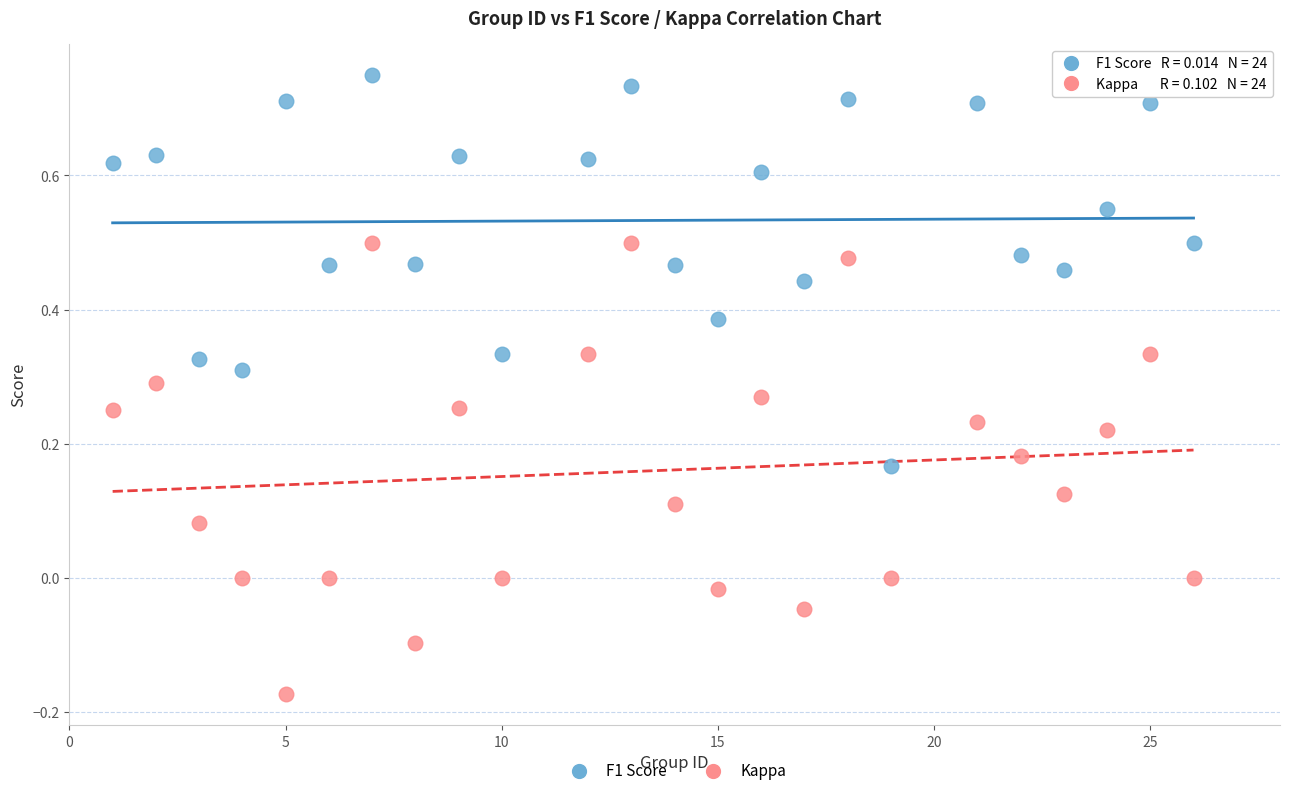

Across all data points, what is the range of X values (max minus min)?

25.0